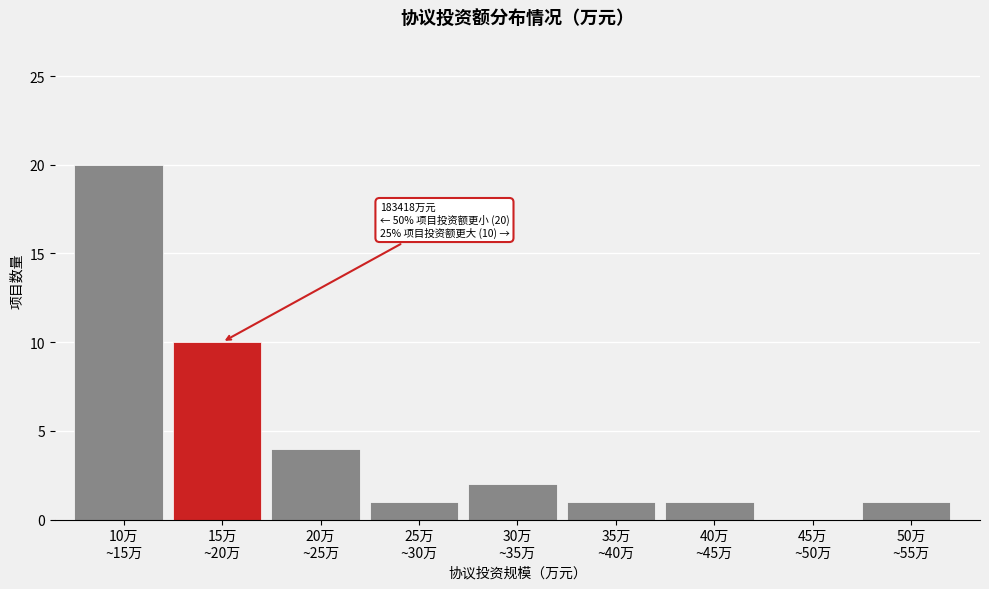

What is the maximum value shown in the chart?

20